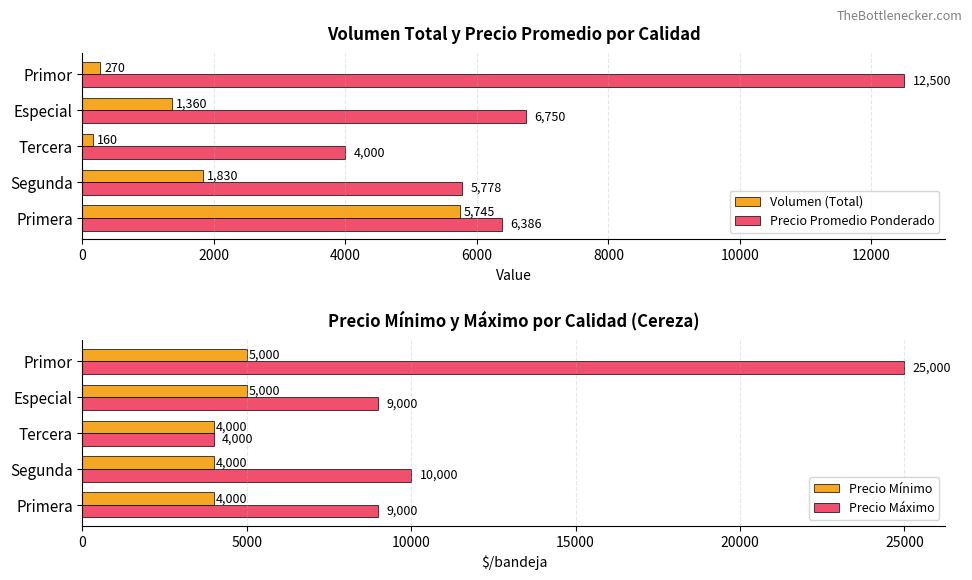

What are all the series names shown in the legend?

Volumen (Total), Precio Promedio Ponderado, Precio Mínimo, Precio Máximo